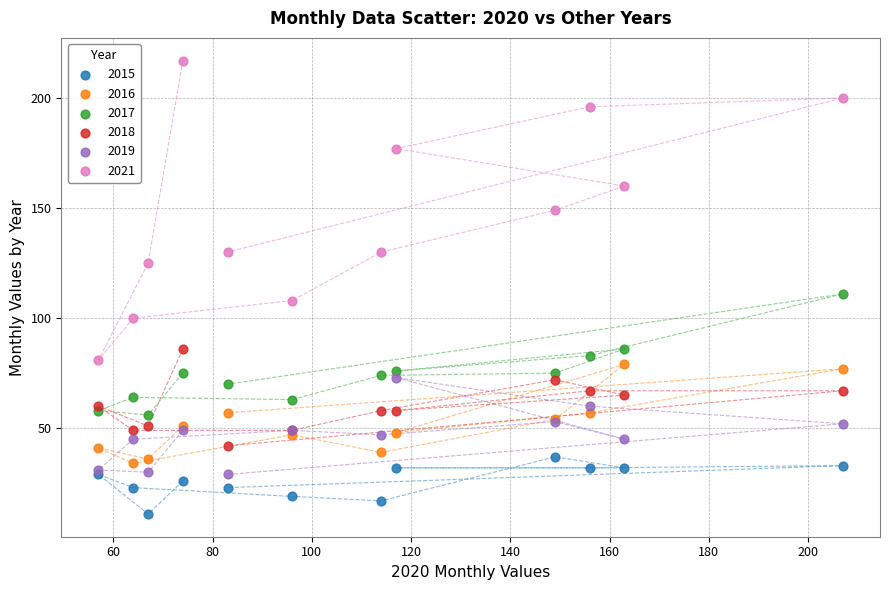

Across all series, what Y value is closest to 114?

111